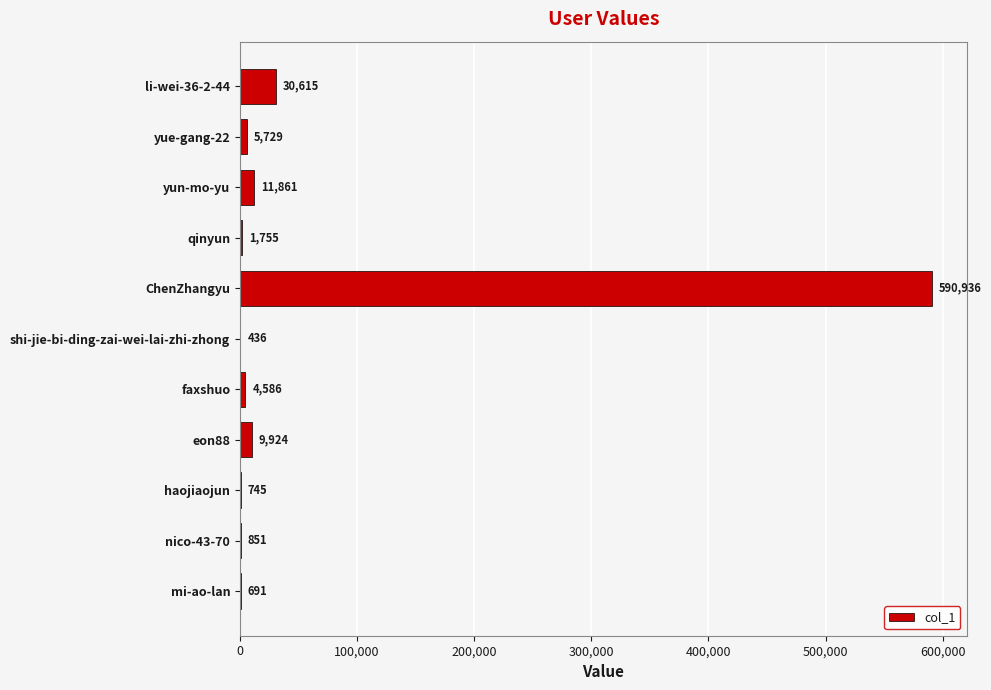

Count the number of categories in the chart.

11